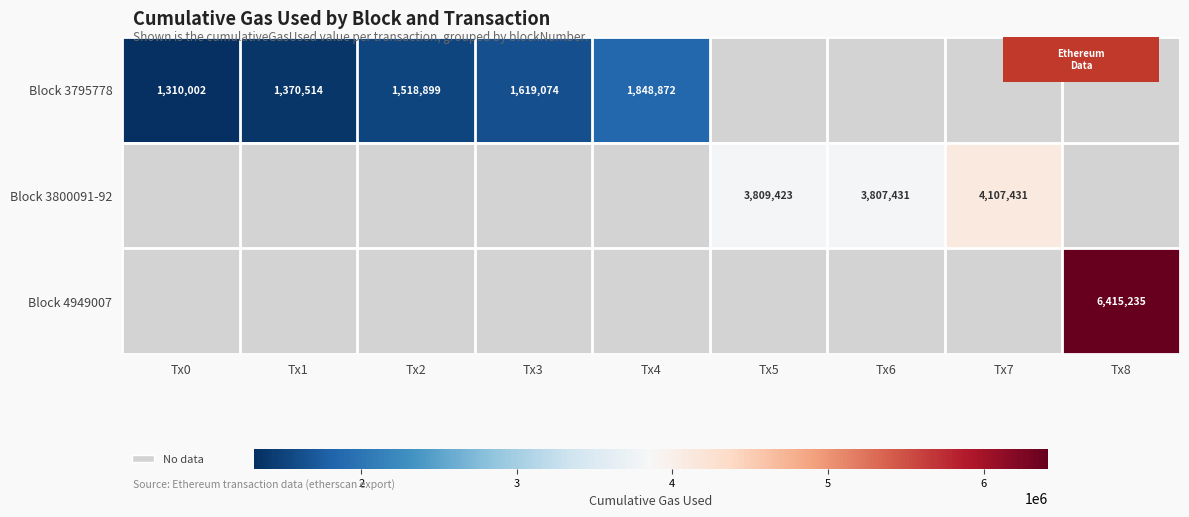

The Block 3795778 series shows 1310002.0 at Tx0. True or false?

True